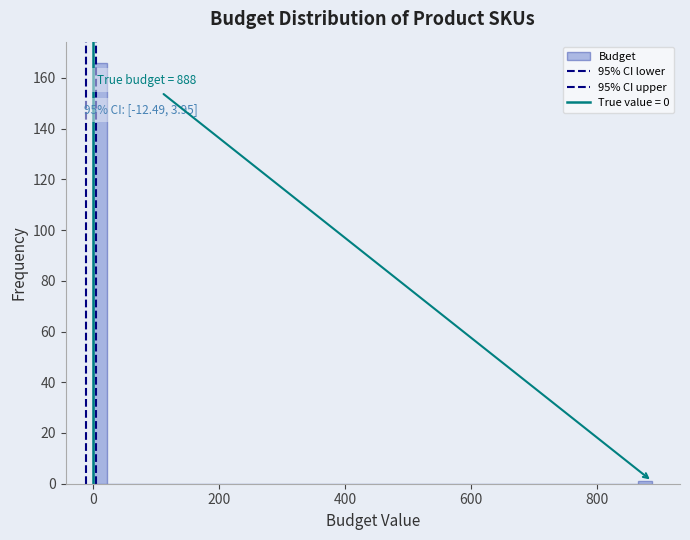

Around what value on the x-axis is the tallest bar? Give the approximate position of its centre, as read against the axis.

20